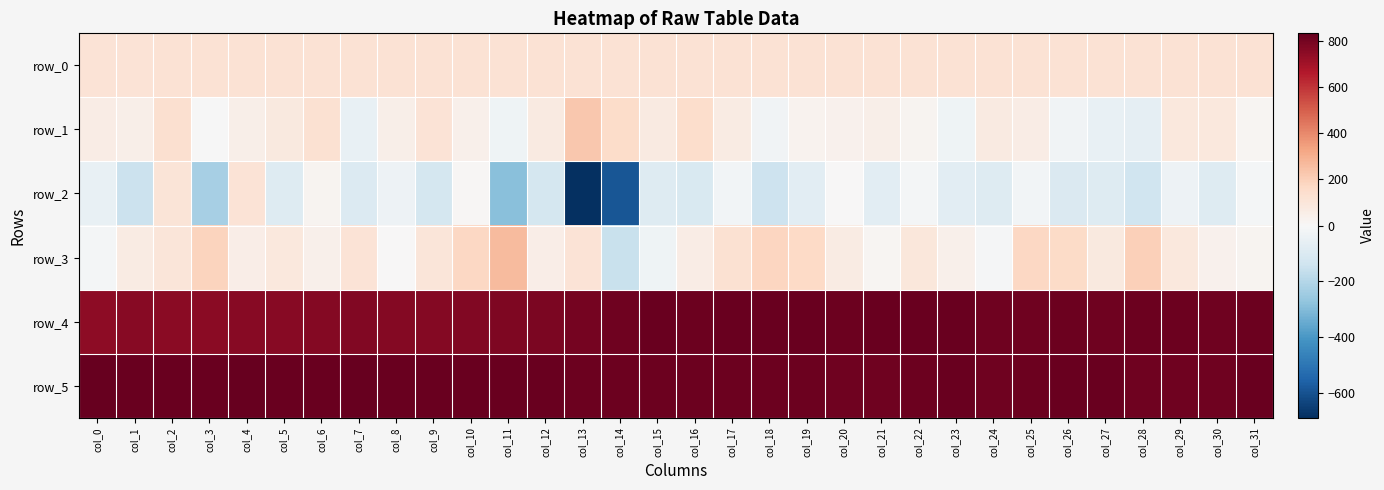

Rank the series at col_10 from lowest to highest value.

row_2, row_1, row_0, row_3, row_4, row_5